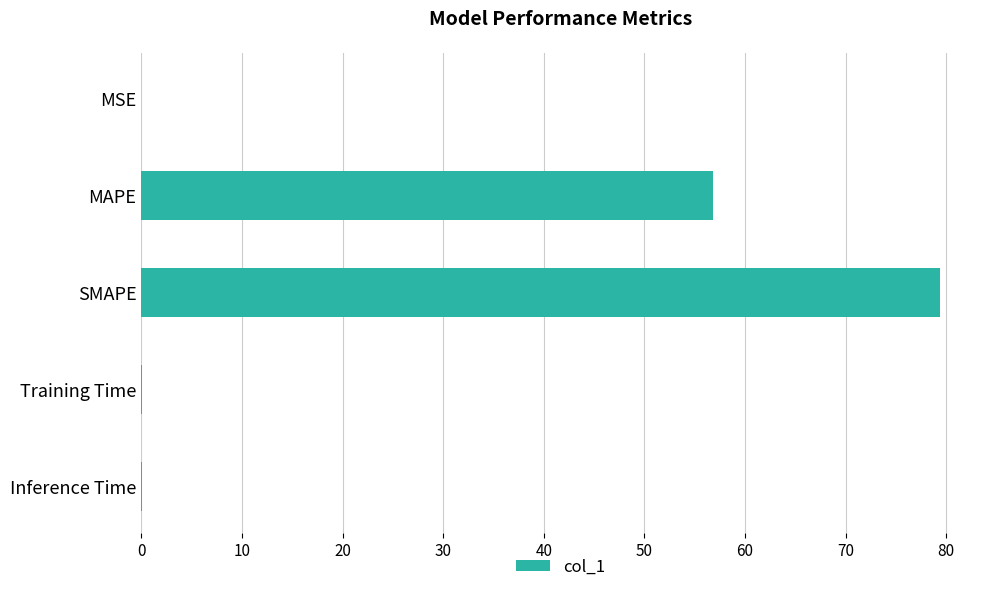

The value at MAPE is 99.0. True or false?

False